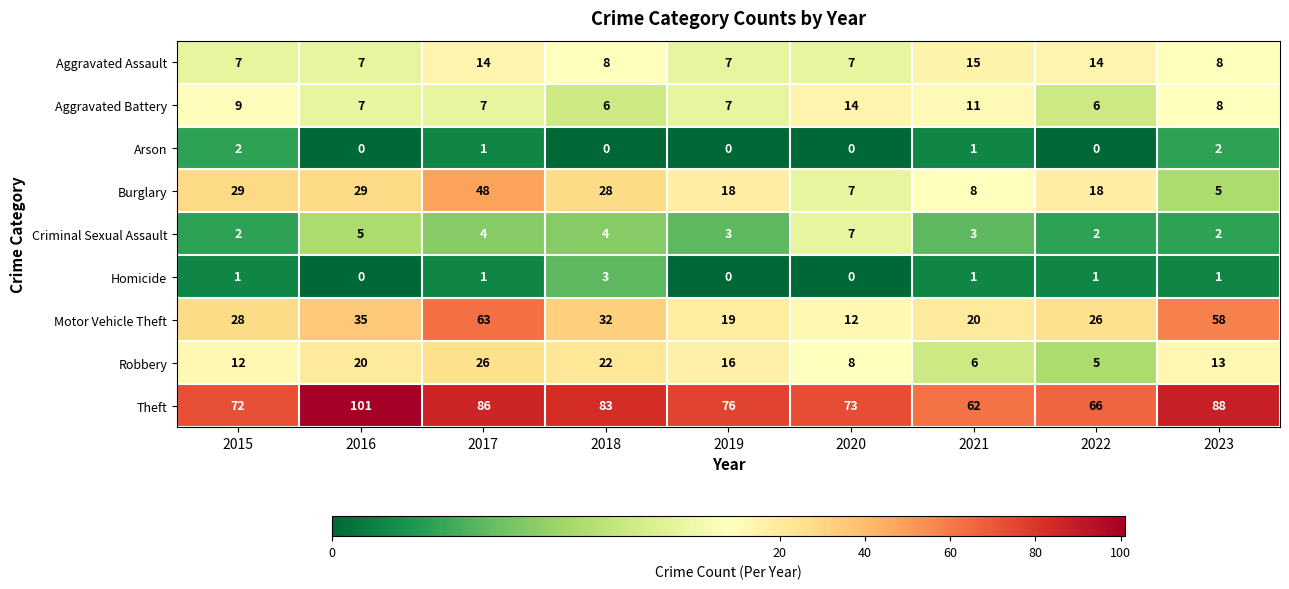

What is the greatest value displayed?

101